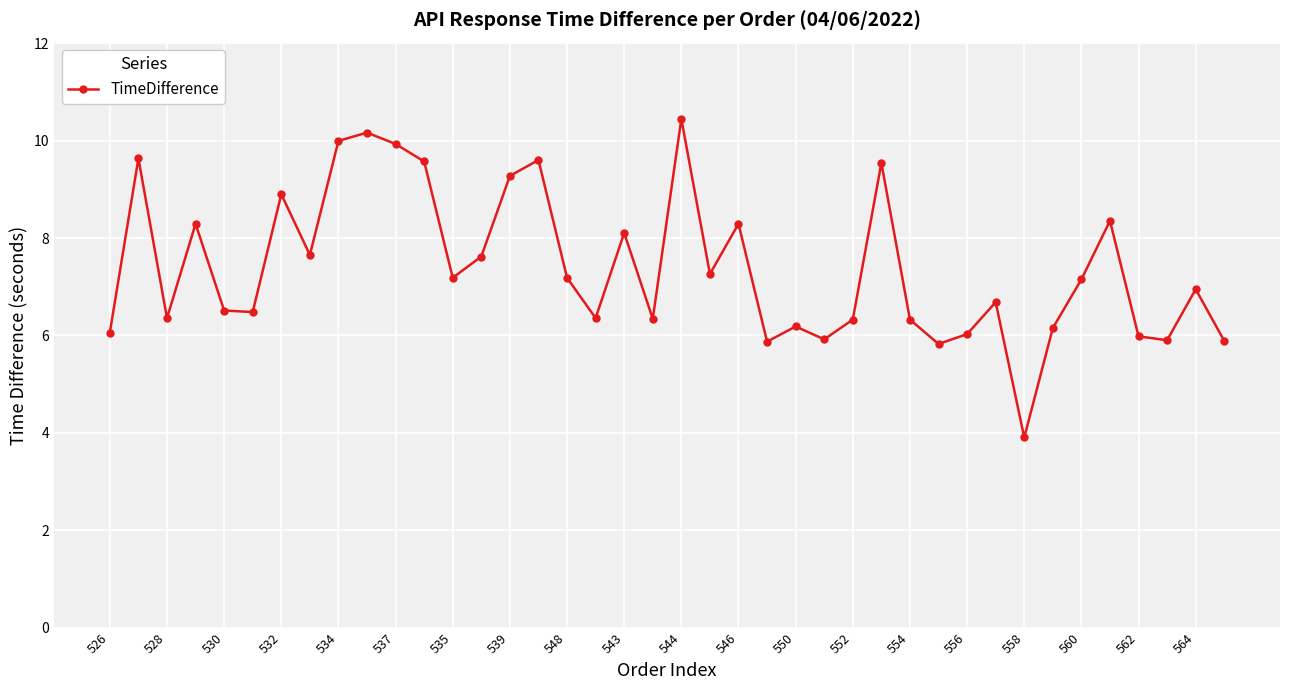

True or false: there are more than 1 points higher than both neighbors.

True